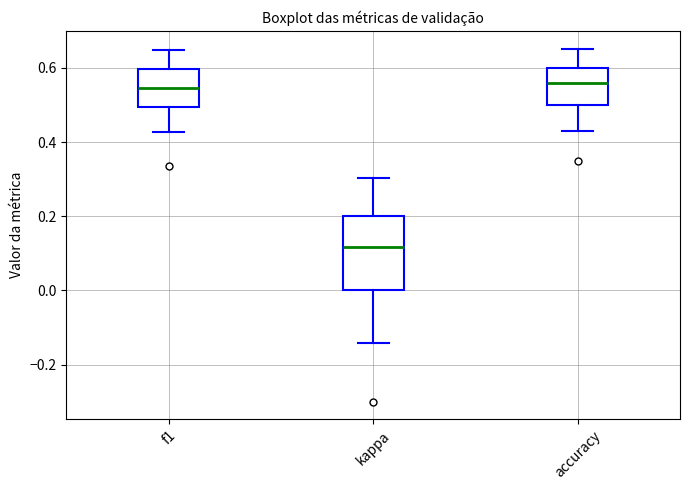

Reading left to right, transcribe this box plot: for each box, give where its median line is, the range the box spans, and where its two whiskers end, as read against the y-axis. The values are not printed on the chart, so give them approximately, as read against the axis.

f1: median 0.54, box 0.50 to 0.60, whiskers 0.42 to 0.64
kappa: median 0.12, box 0.00 to 0.20, whiskers -0.14 to 0.30
accuracy: median 0.56, box 0.50 to 0.60, whiskers 0.42 to 0.66